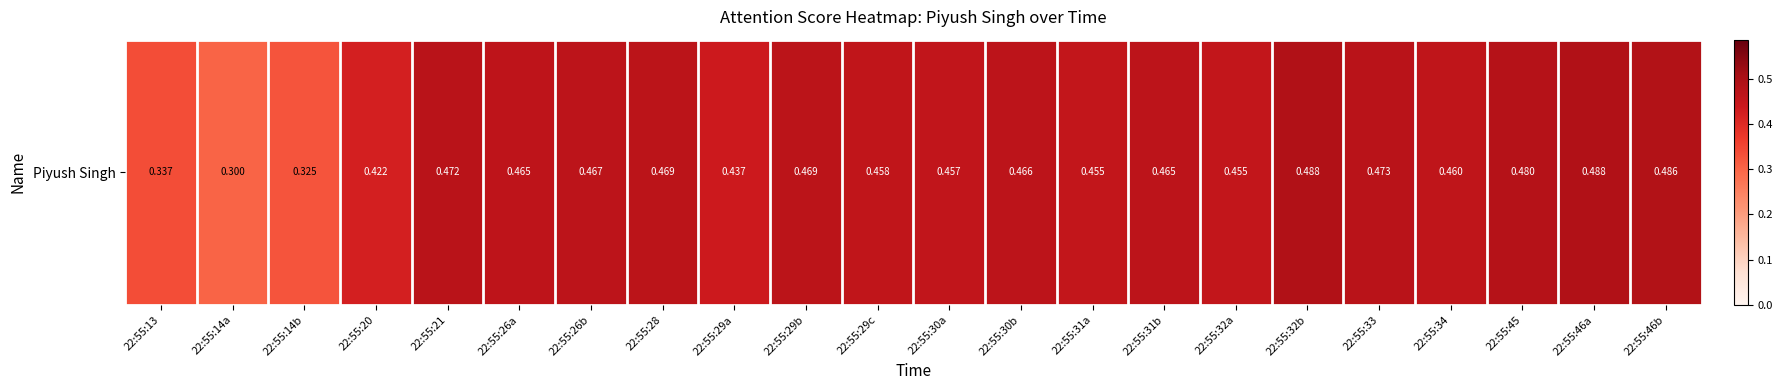

Rank the categories by value from lowest to highest.

22:55:14a, 22:55:14b, 22:55:13, 22:55:20, 22:55:29a, 22:55:32a, 22:55:31a, 22:55:30a, 22:55:29c, 22:55:34, 22:55:26a, 22:55:31b, 22:55:30b, 22:55:26b, 22:55:28, 22:55:29b, 22:55:21, 22:55:33, 22:55:45, 22:55:46b, 22:55:46a, 22:55:32b